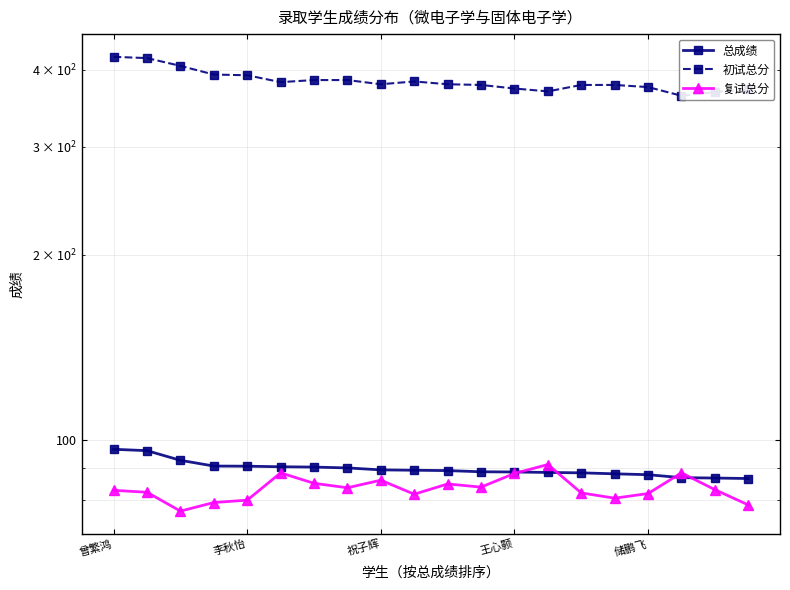

Which series has the largest range (max minus min)?

初试总分